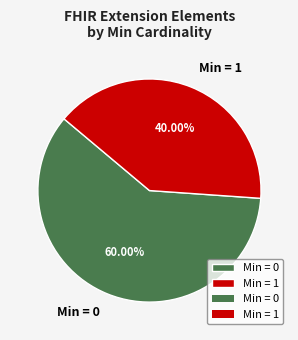

Is the sum of Min = 1 and Min = 0 greater than half?

Yes